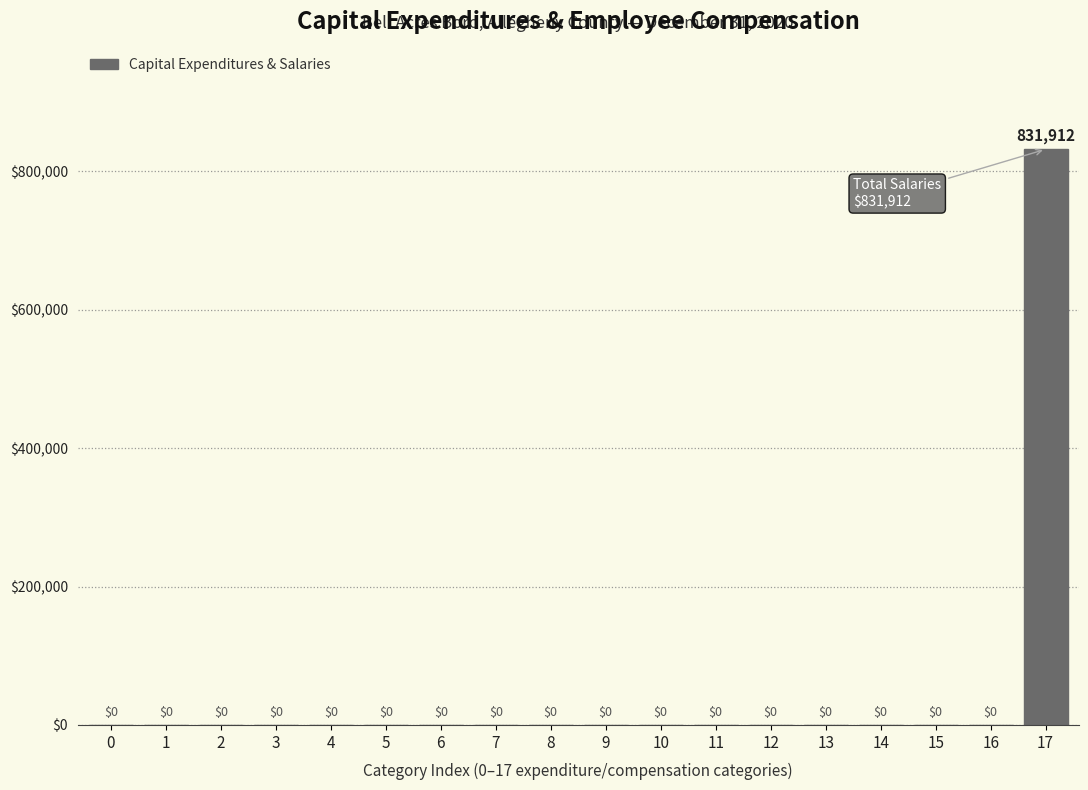

Reading left to right, what are all the values shown in this chart?

0=0	1=0	2=0	3=0	4=0	5=0	6=0	7=0	8=0	9=0	10=0	11=0	12=0	13=0	14=0	15=0	16=0	17=831912